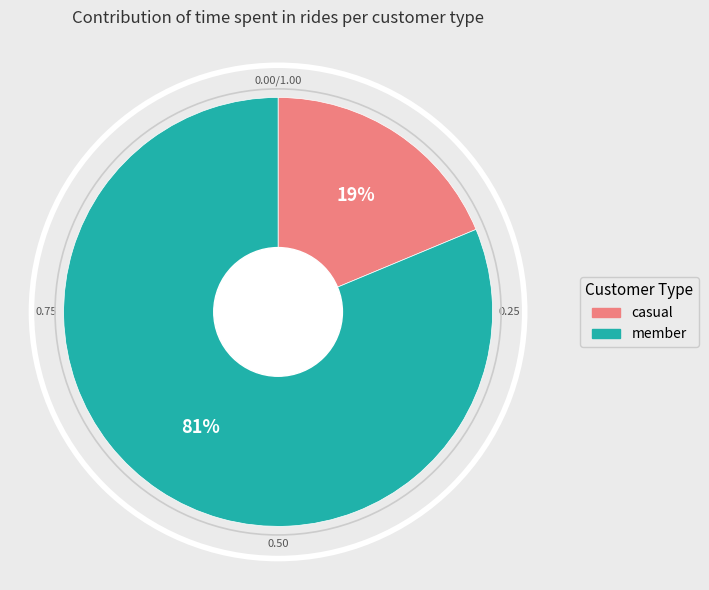

Rank the categories by value from highest to lowest.

member, casual